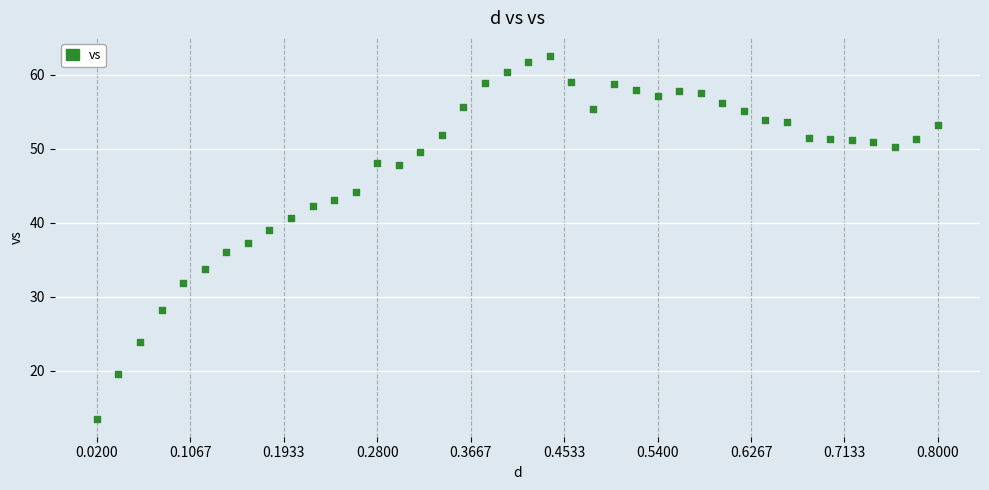

What is the range of Y values (max minus min)?

49.1